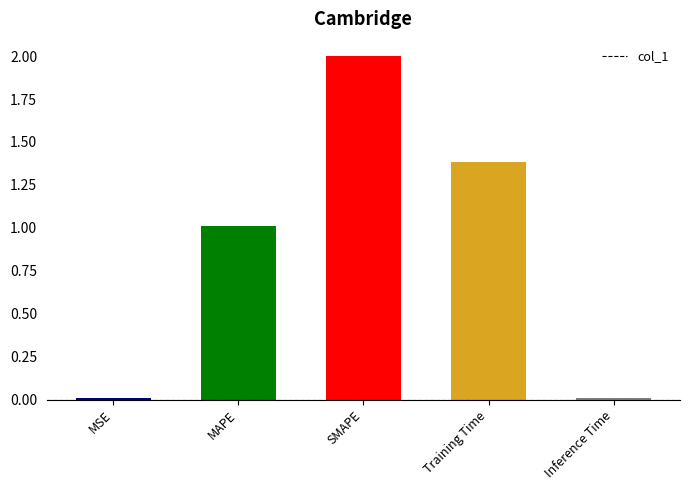

What is the sum of all values?

4.4